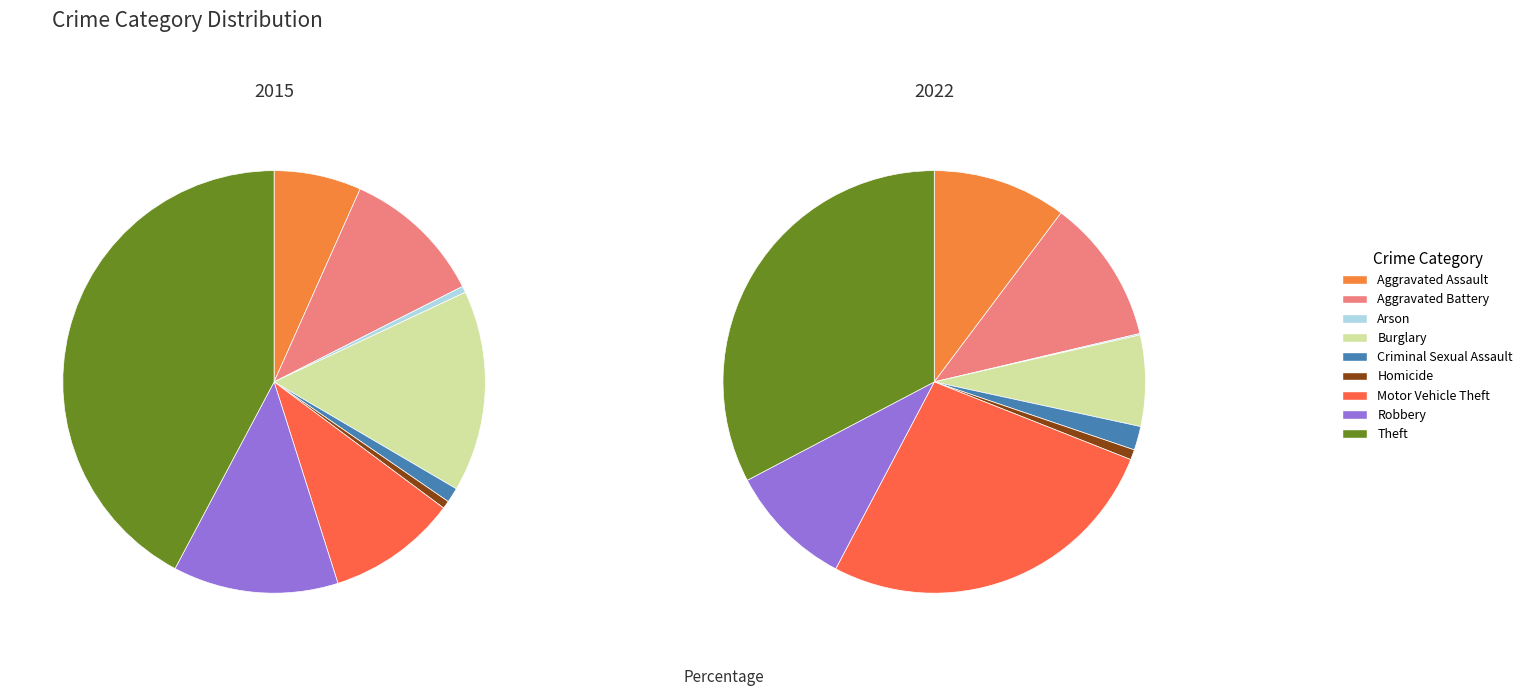

Do Arson and Burglary together represent more than half of the pie?

No